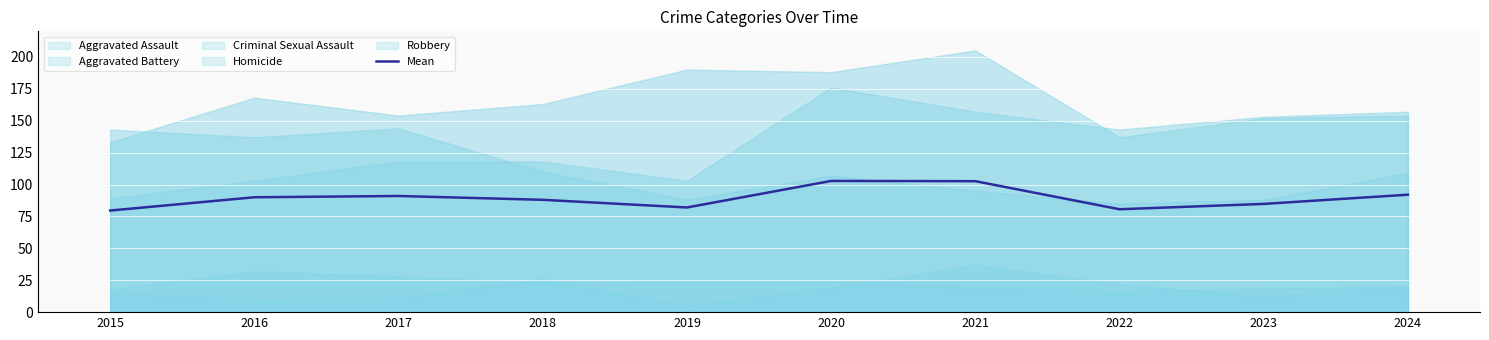

List the labels in order of value, smallest first.

2015, 2022, 2019, 2023, 2018, 2016, 2017, 2024, 2021, 2020